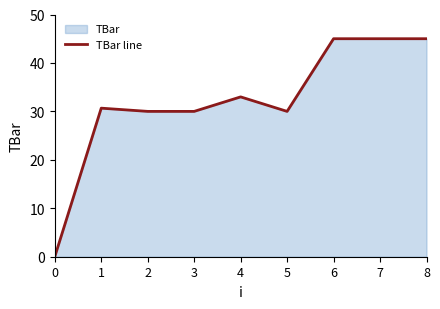

Where is the first local minimum?

5